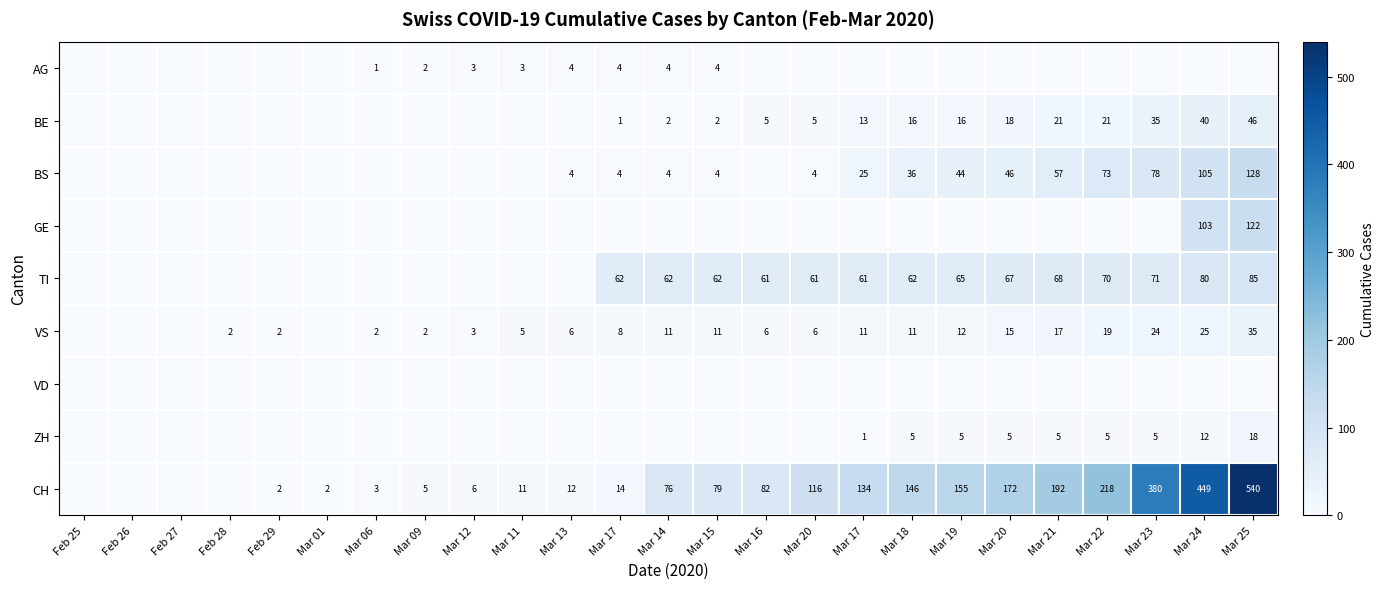

Where is CH nearest to the value 270?

Mar 22